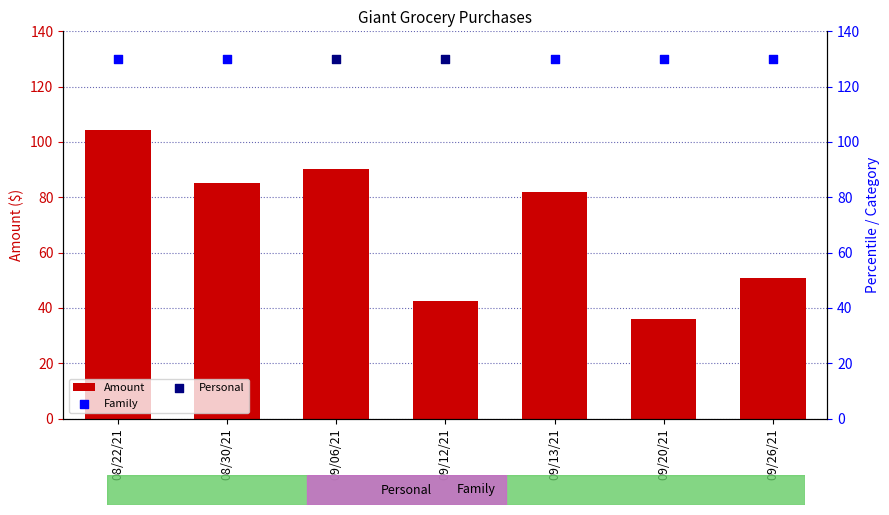

What is the change in value from 09/13/21 to 09/26/21?

-31.2